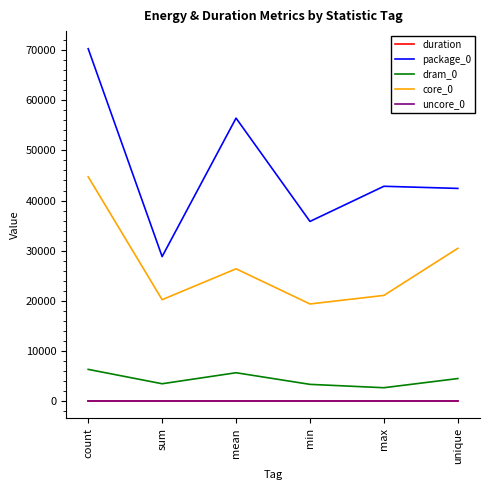

What is the highest value of the core_0 series?

44738.0